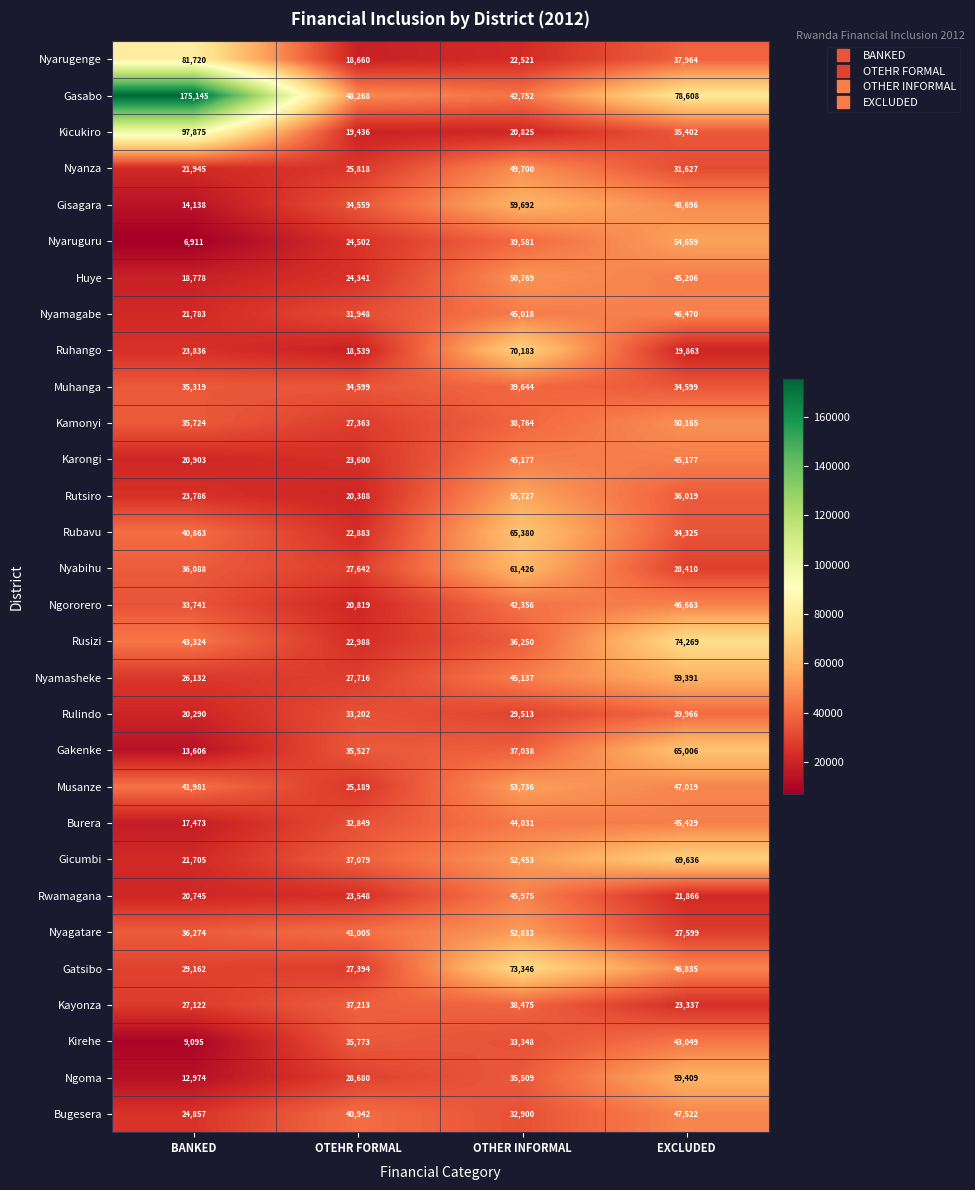

The Bugesera series shows 17051 at BANKED. True or false?

False